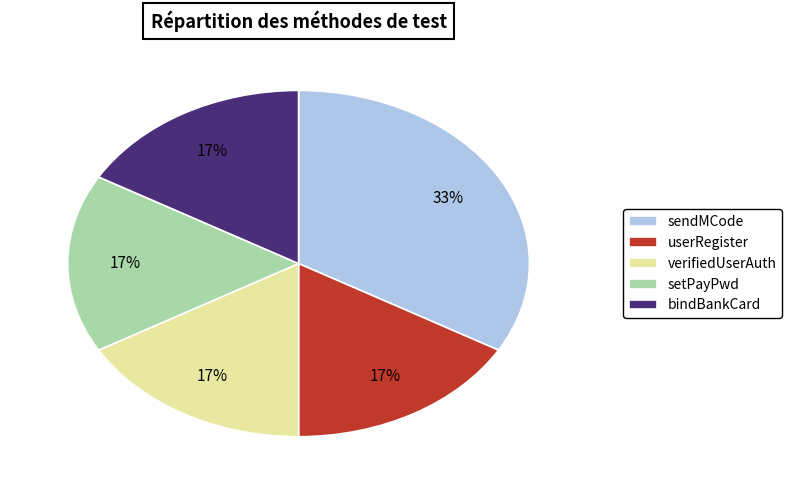

Is userRegister the majority of the pie?

No